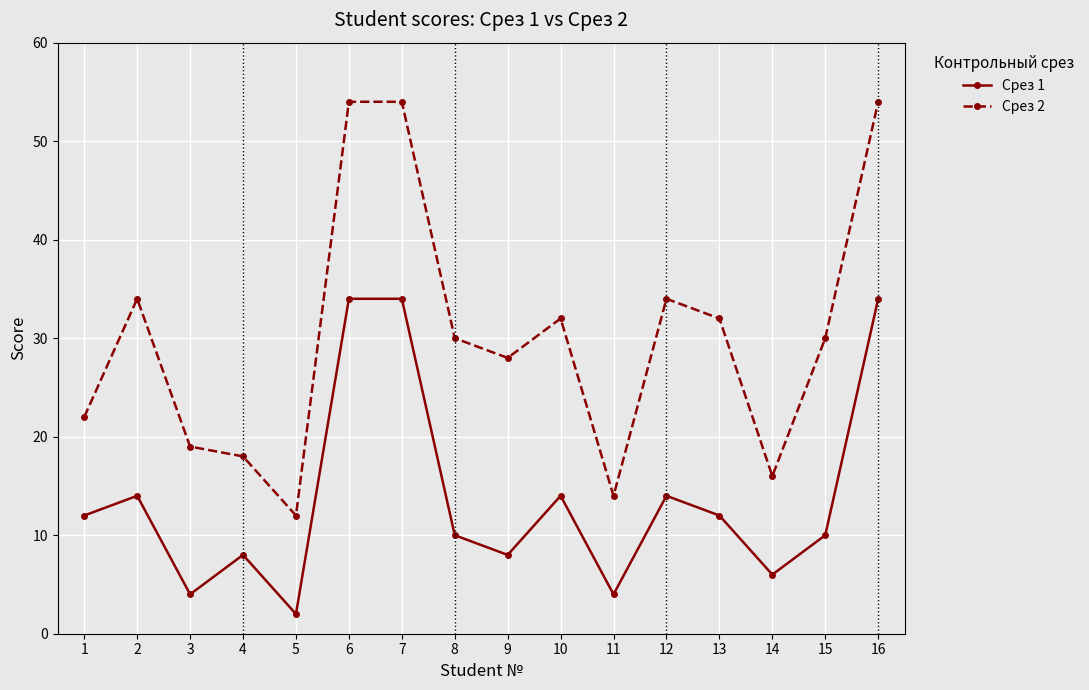

What is the value of the Срез 1 point at the 9th from the left?

8